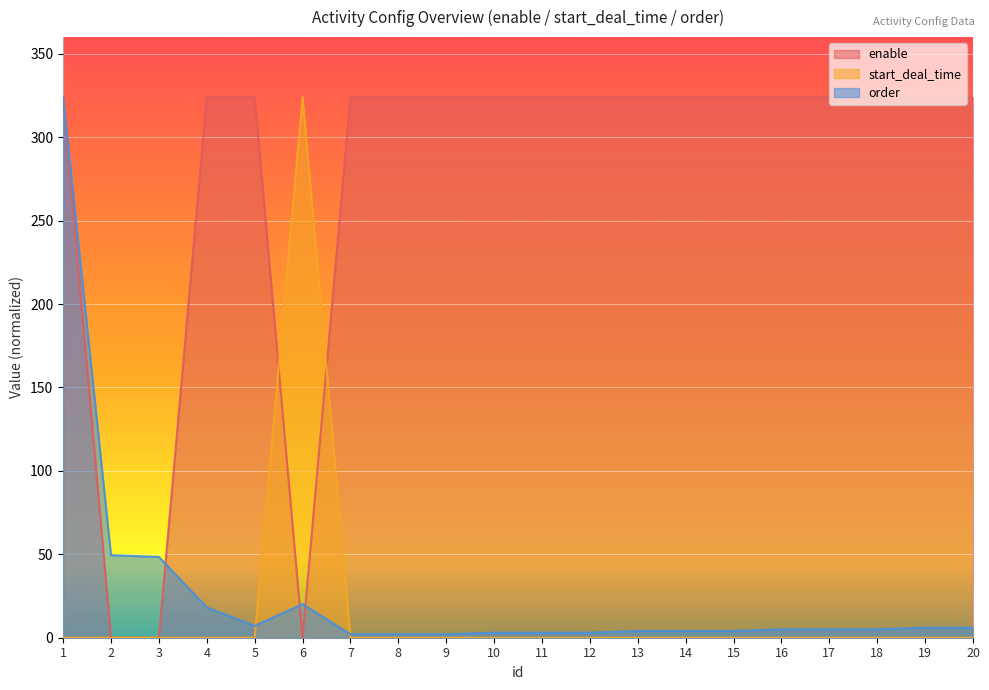

After their last crossing, which series has the higher values: enable or start_deal_time?

enable